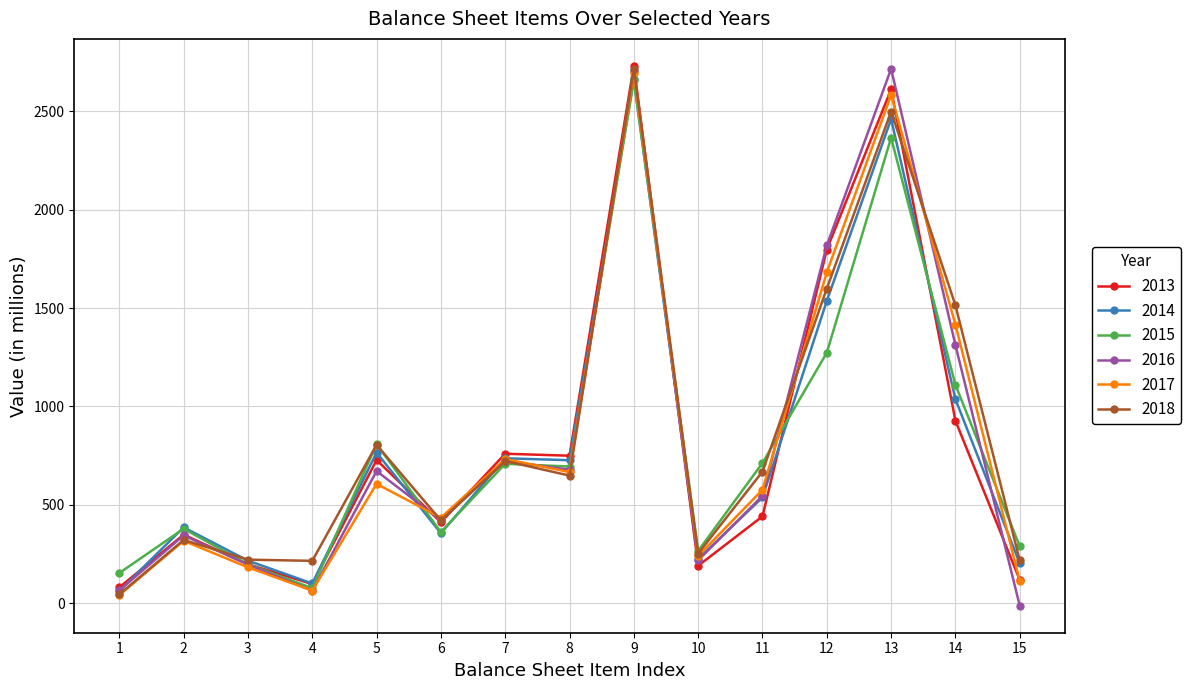

The value of 2018 at 5 is 805. True or false?

True